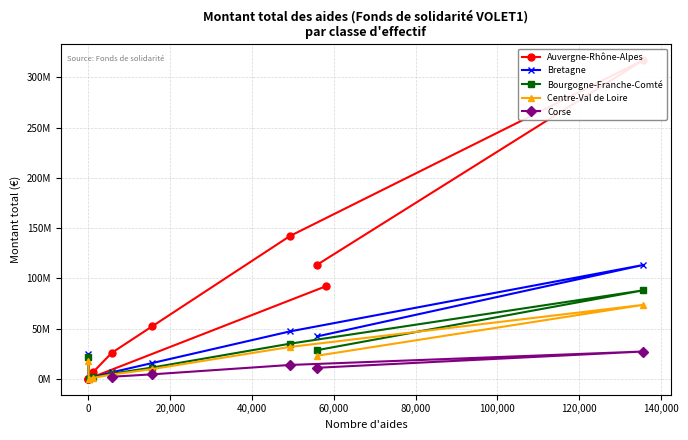

Reading left to right, what are all the values shown in this chart?

Auvergne-Rhône-Alpes: 0=113485402	1=317278136	2=141987150	3=52052979	4=25810653	5=6459386	6=428992	7=60372	8=26323	9=10500	10=92000936
Bretagne: 0=42138796	1=113293011	2=47106615	3=15594940	4=6387394	5=1329889	6=30666	7=24590659	8=0	9=0	10=0
Bourgogne-Franche-Comté: 0=28480154	1=88040253	2=34888215	3=11116190	4=5055626	5=1338825	6=52134	7=22068214	8=0	9=0	10=0
Centre-Val de Loire: 0=22945273	1=73596715	2=31640438	3=9601971	4=4181873	5=875838	6=16015	7=17921253	8=0	9=0	10=0
Corse: 0=10938734	1=27133249	2=13734057	3=4392234	4=2001852	5=0	6=0	7=0	8=0	9=0	10=0